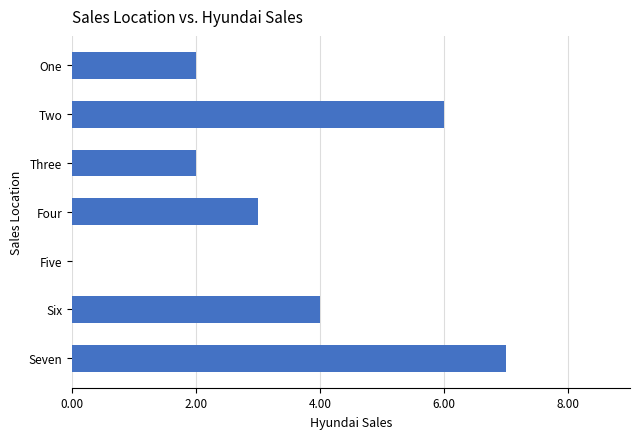

The value at Three is 3. True or false?

False